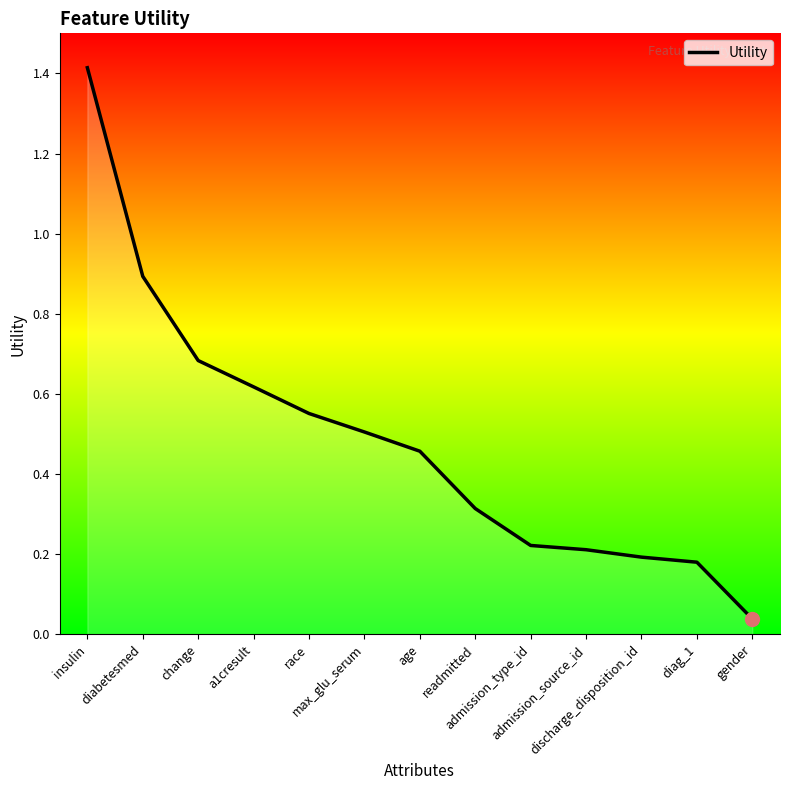

Count the number of categories in the chart.

13